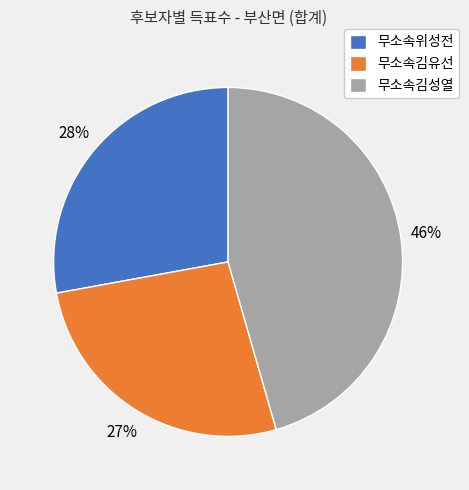

To the nearest percent, what is the difference between the largest and smallest slice percentages?

19%